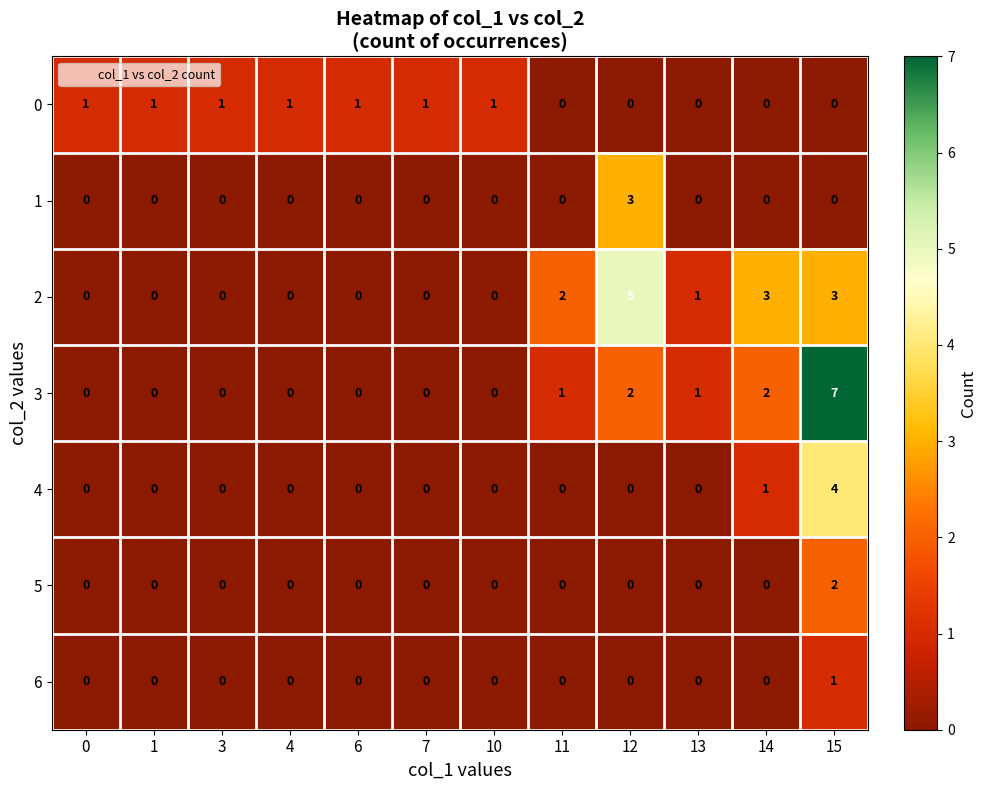

What is the sum of all 3 values?

13